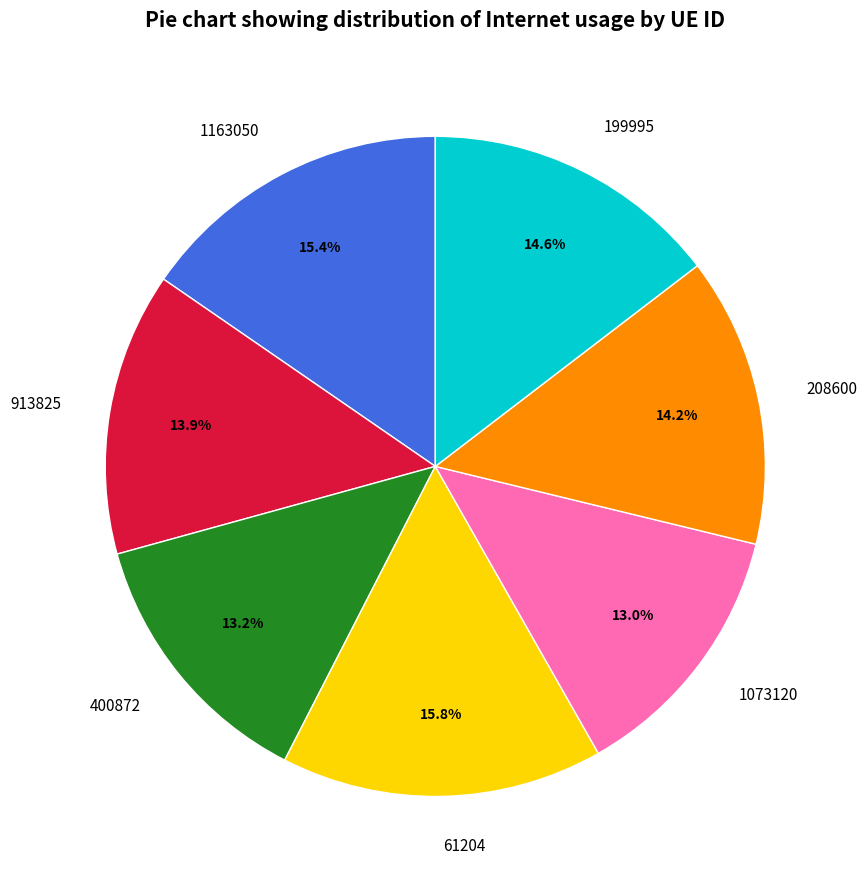

What percentage is NOT represented by 199995?

85.4%